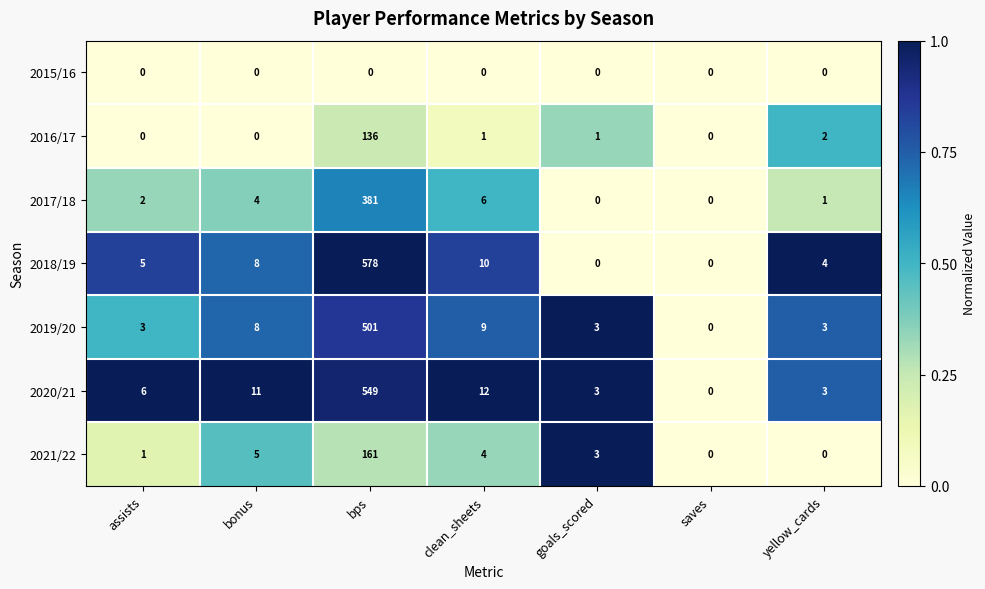

Which series has the largest total across all categories?

2018/19